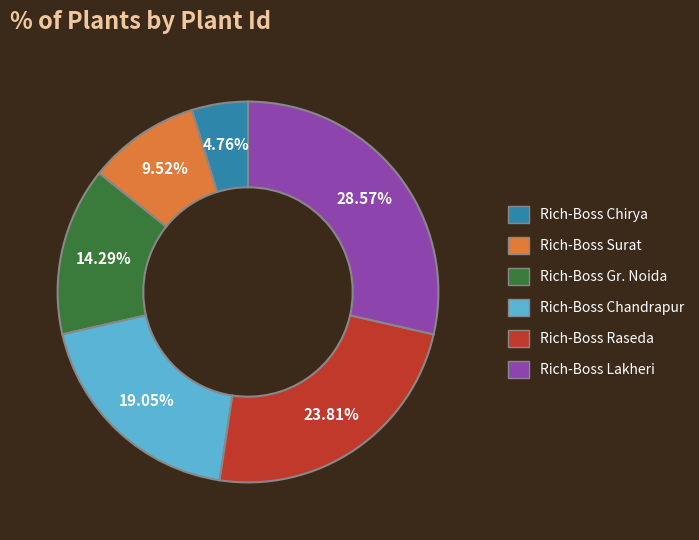

Is there any slice that represents more than half of the pie?

No